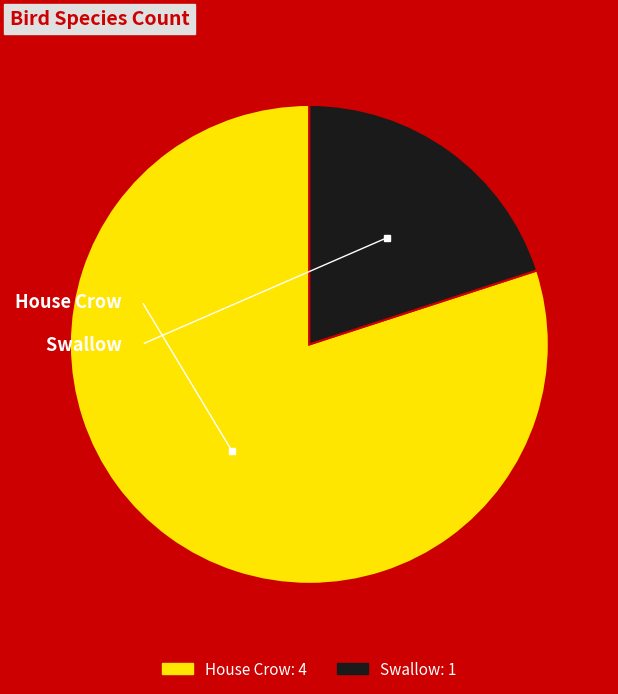

To the nearest percent, what is the combined percentage of Swallow and House Crow?

100%